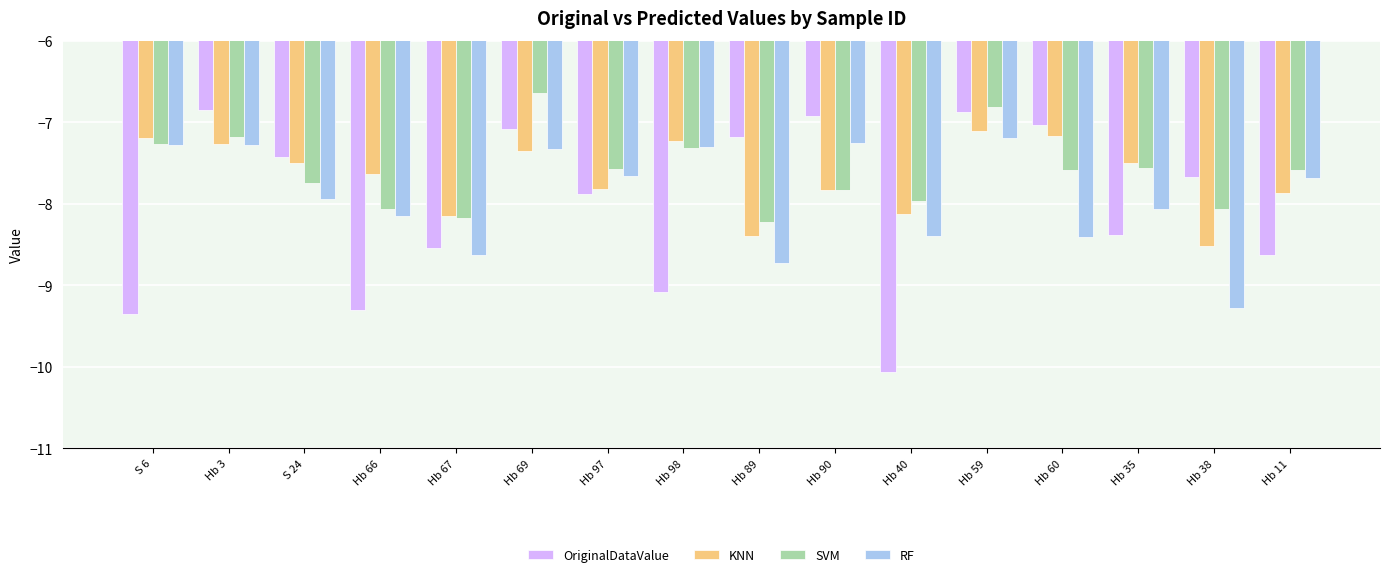

The value of KNN at Hb 98 is -7.2. True or false?

True